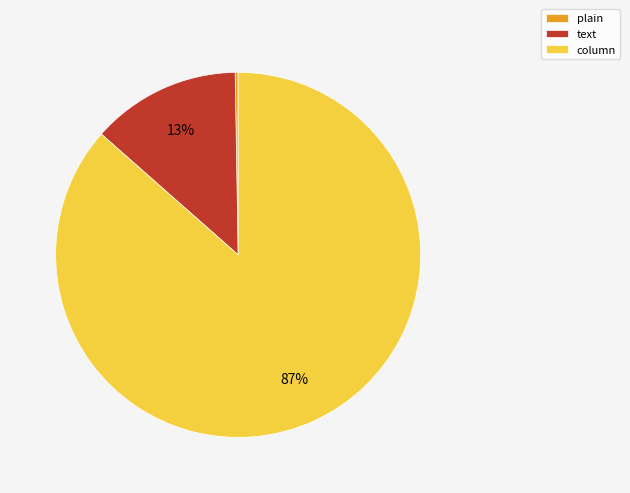

True or false: text accounts for 5% of the total.

False